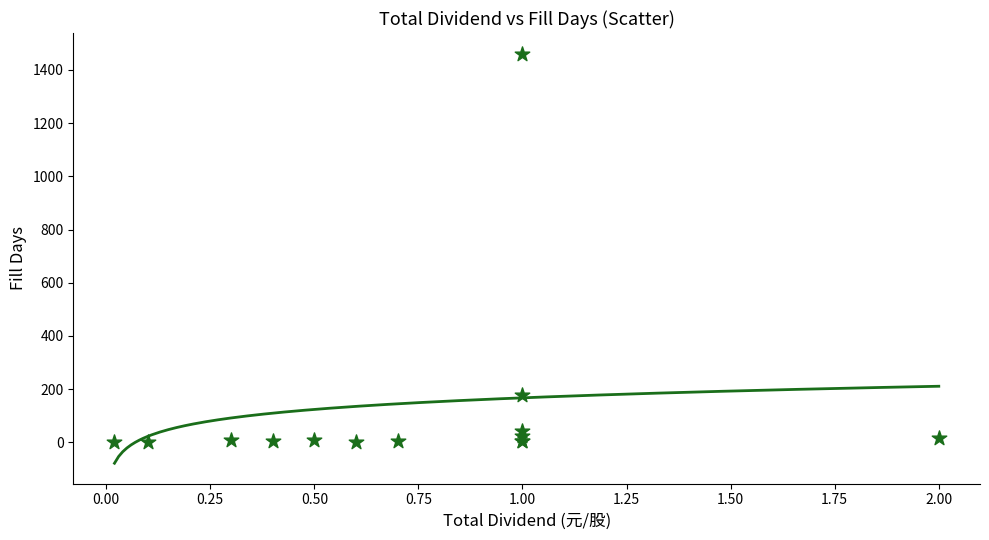

What Y value in the scatter plot is closest to 731?

178